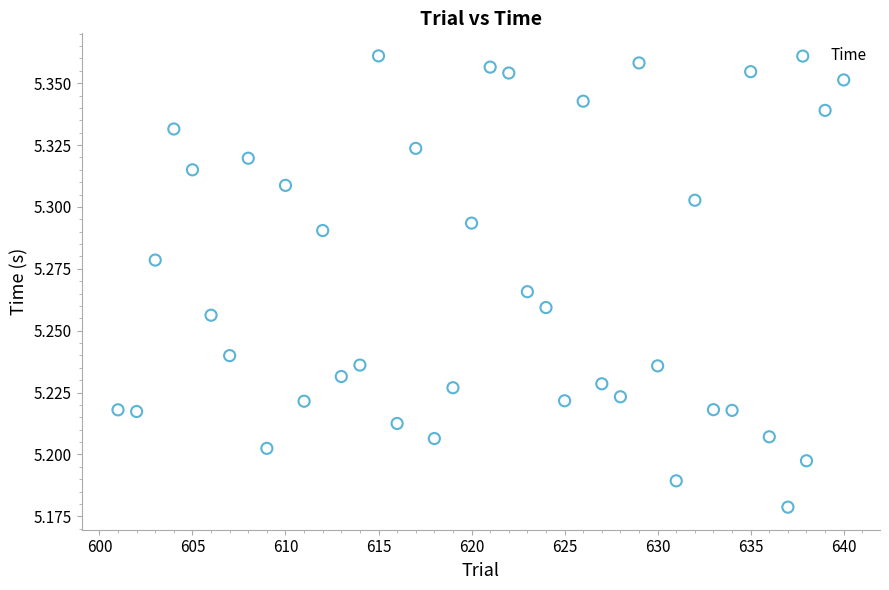

What is the range of X values (max minus min)?

39.0